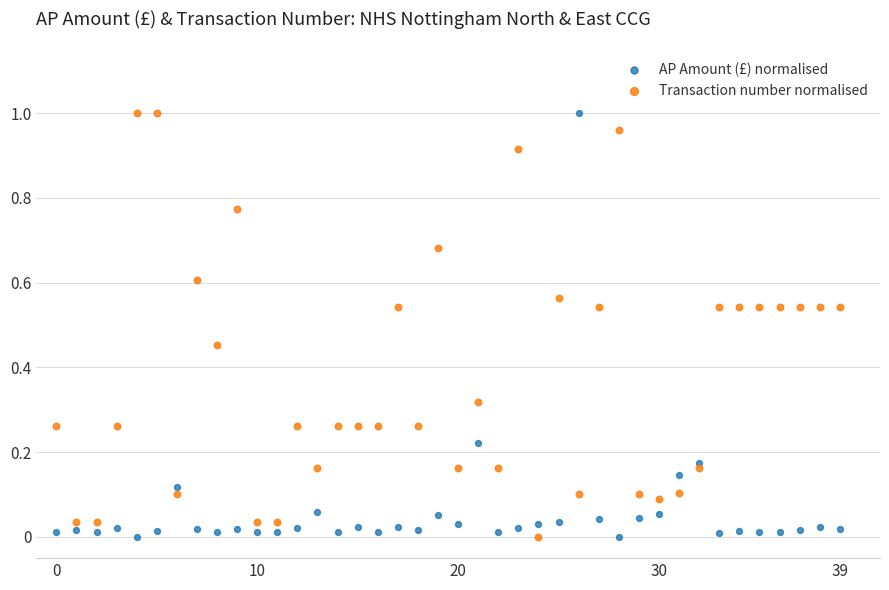

What are all the series names shown in the legend?

AP Amount (£) normalised, Transaction number normalised